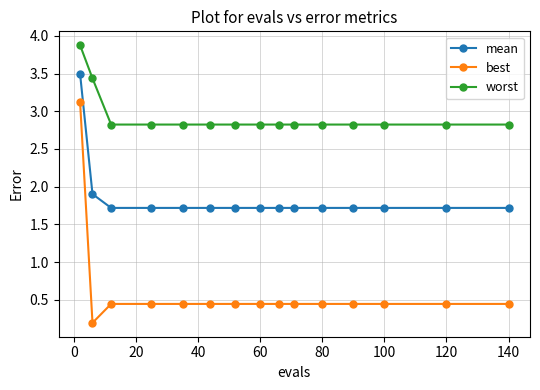

What is the highest value of the best series?

3.1